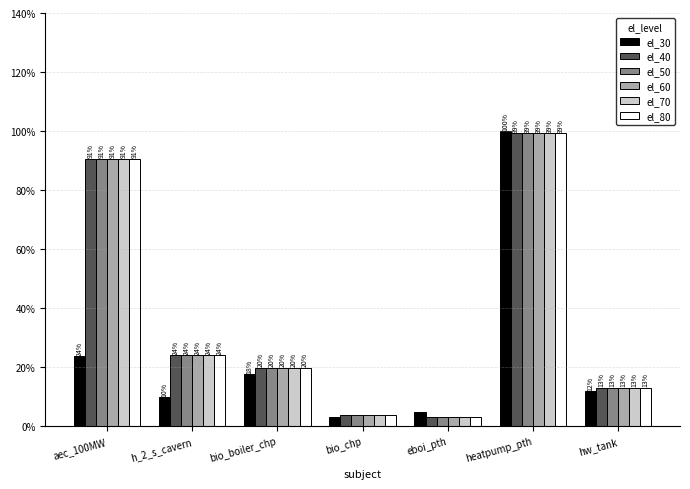

What is the highest value of the el_30 series?

100.0